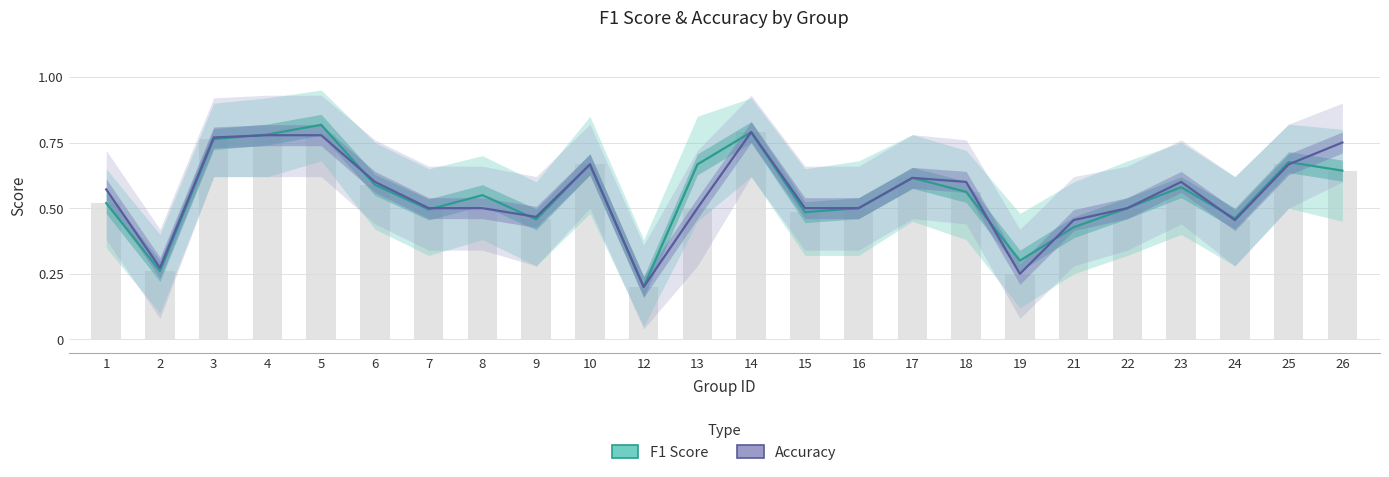

What is the total value across all series at 1?

1.1